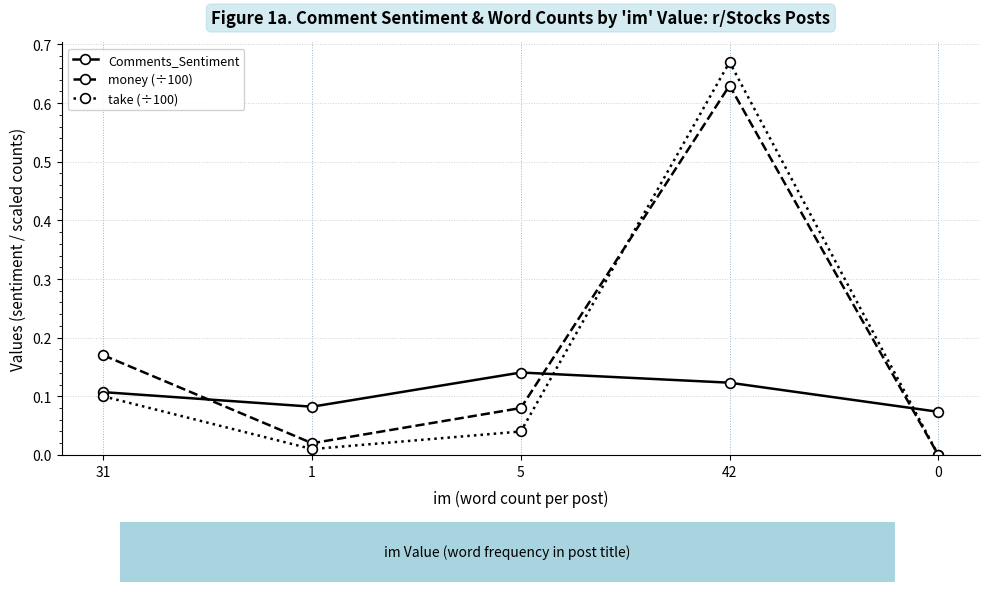

The take (÷100) series shows 0.2 at 31. True or false?

False